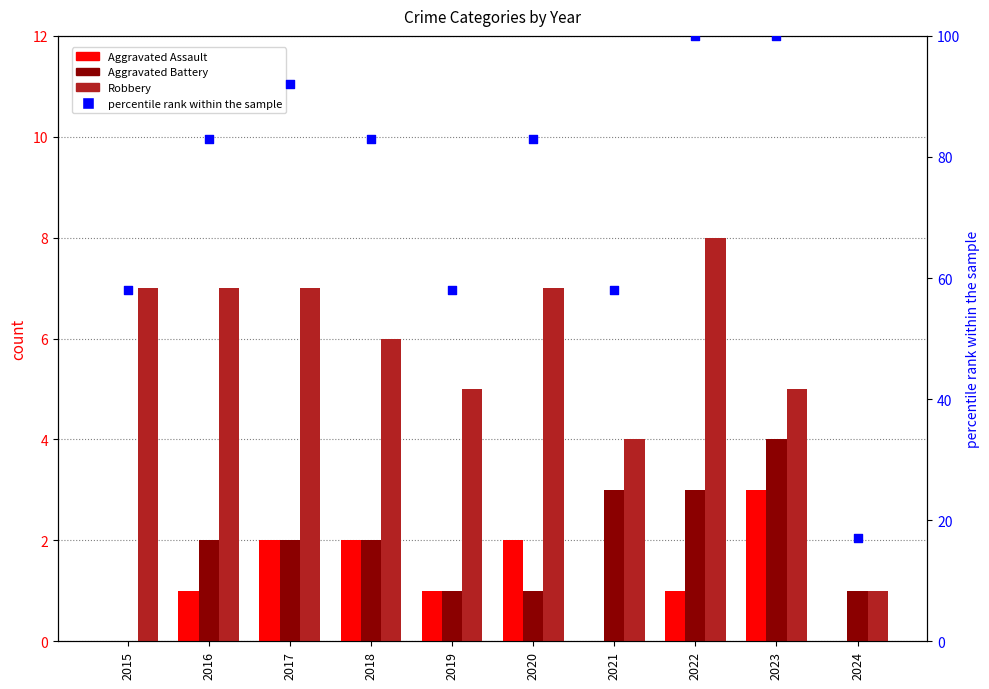

What is the total value across all series at 2023?

112